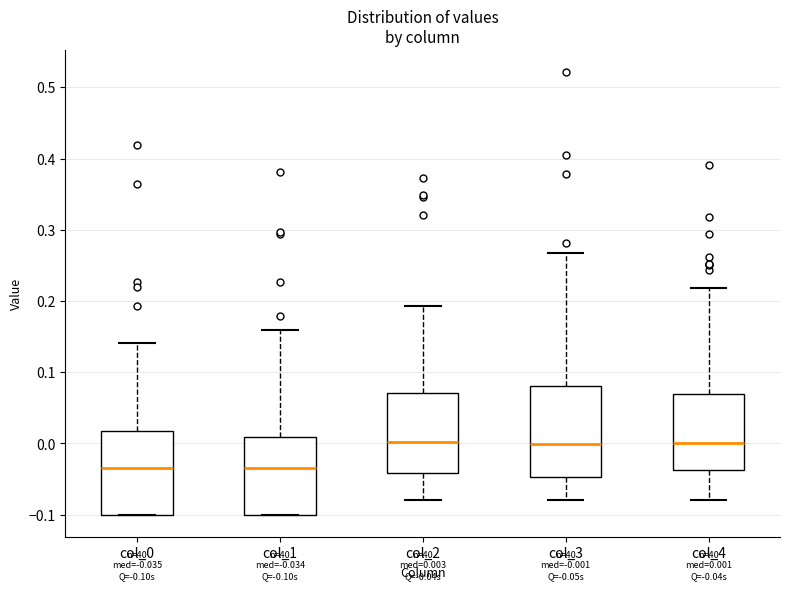

Comparing the boxes themselves (not the whiskers), which one is the tallest?

col_3